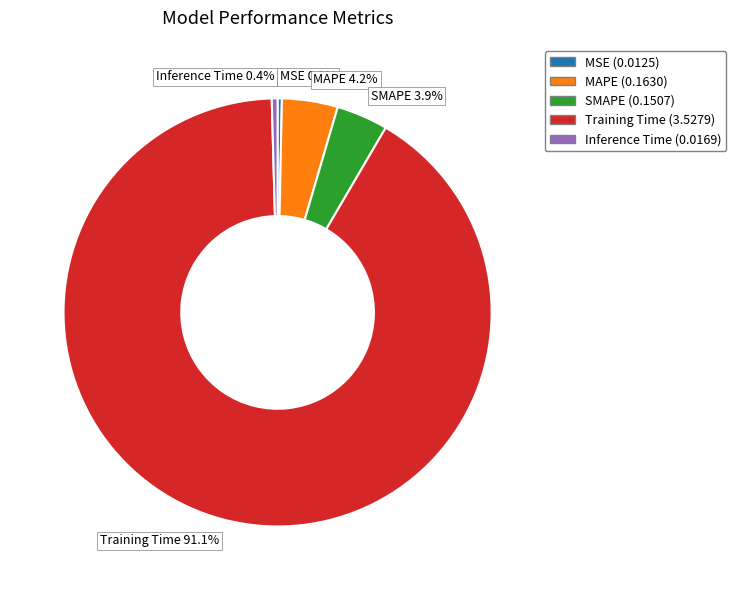

Does any single category account for the majority?

Yes